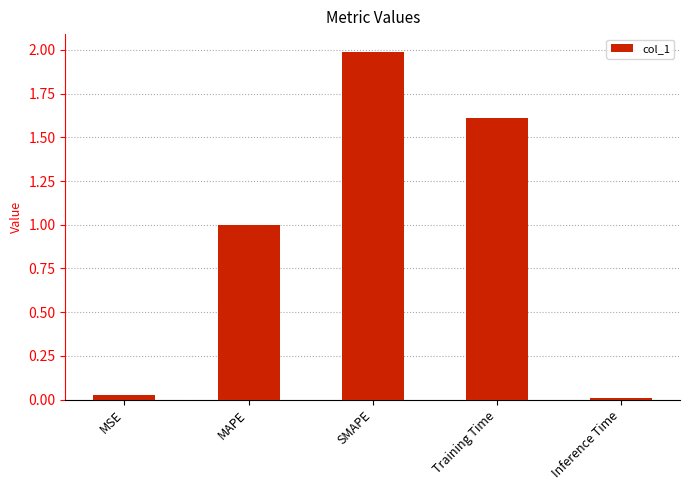

Where is the data nearest to the value 1?

MAPE